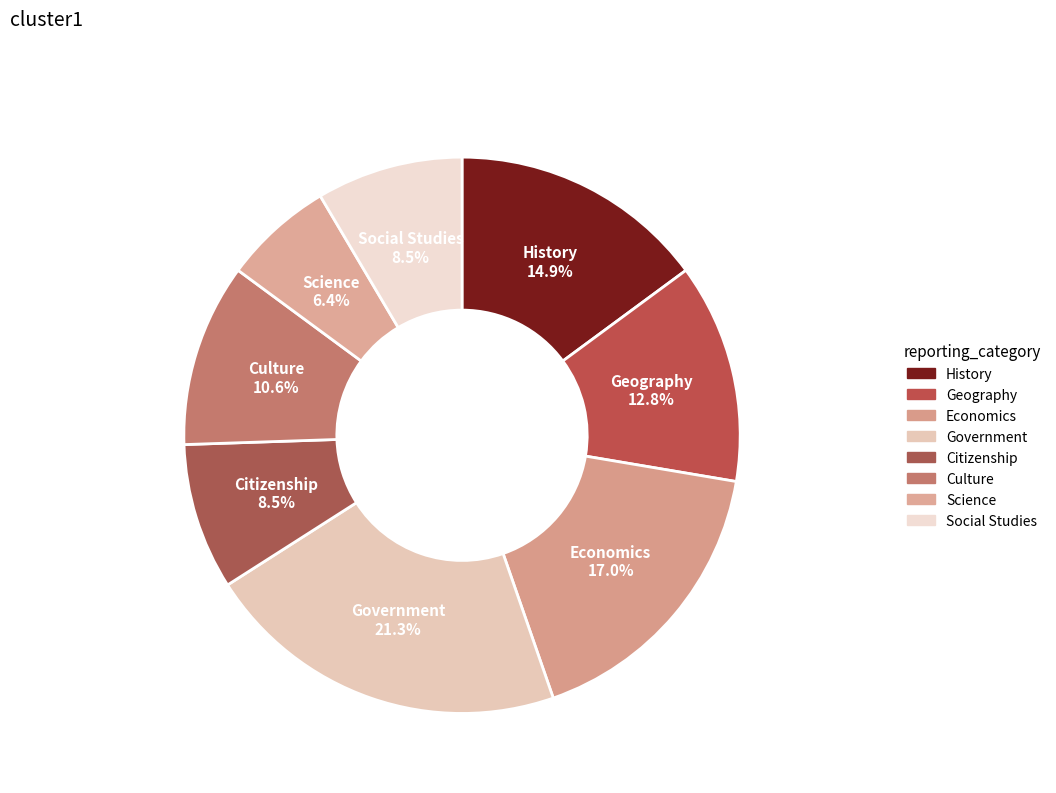

Rank the categories by value from highest to lowest.

Government, Economics, History, Geography, Culture, Citizenship, Social Studies, Science